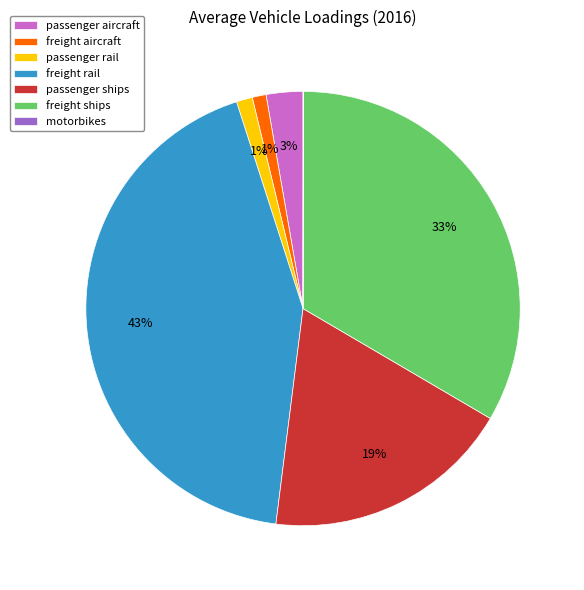

To the nearest percent, what is the average slice percentage?

14%